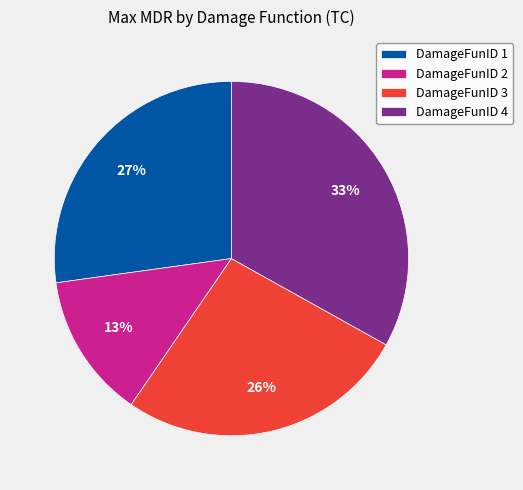

Rank the categories by value from highest to lowest.

DamageFunID 4, DamageFunID 1, DamageFunID 3, DamageFunID 2